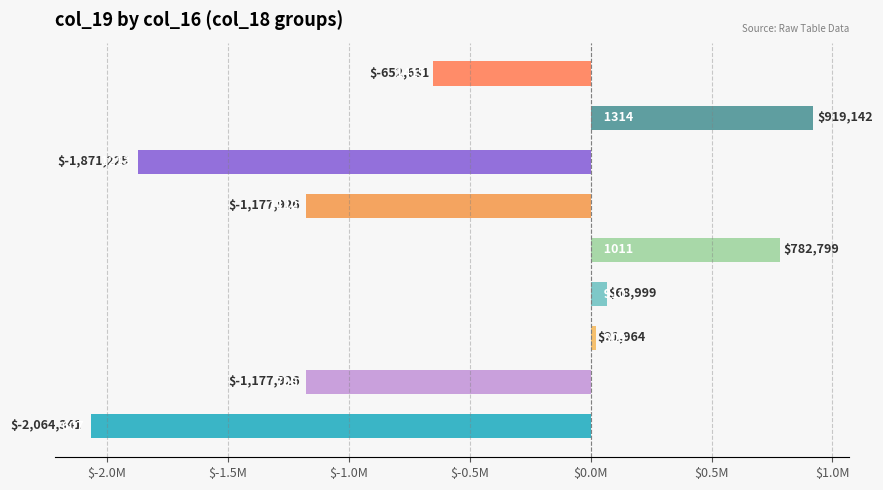

What is the greatest value displayed?

919142.0